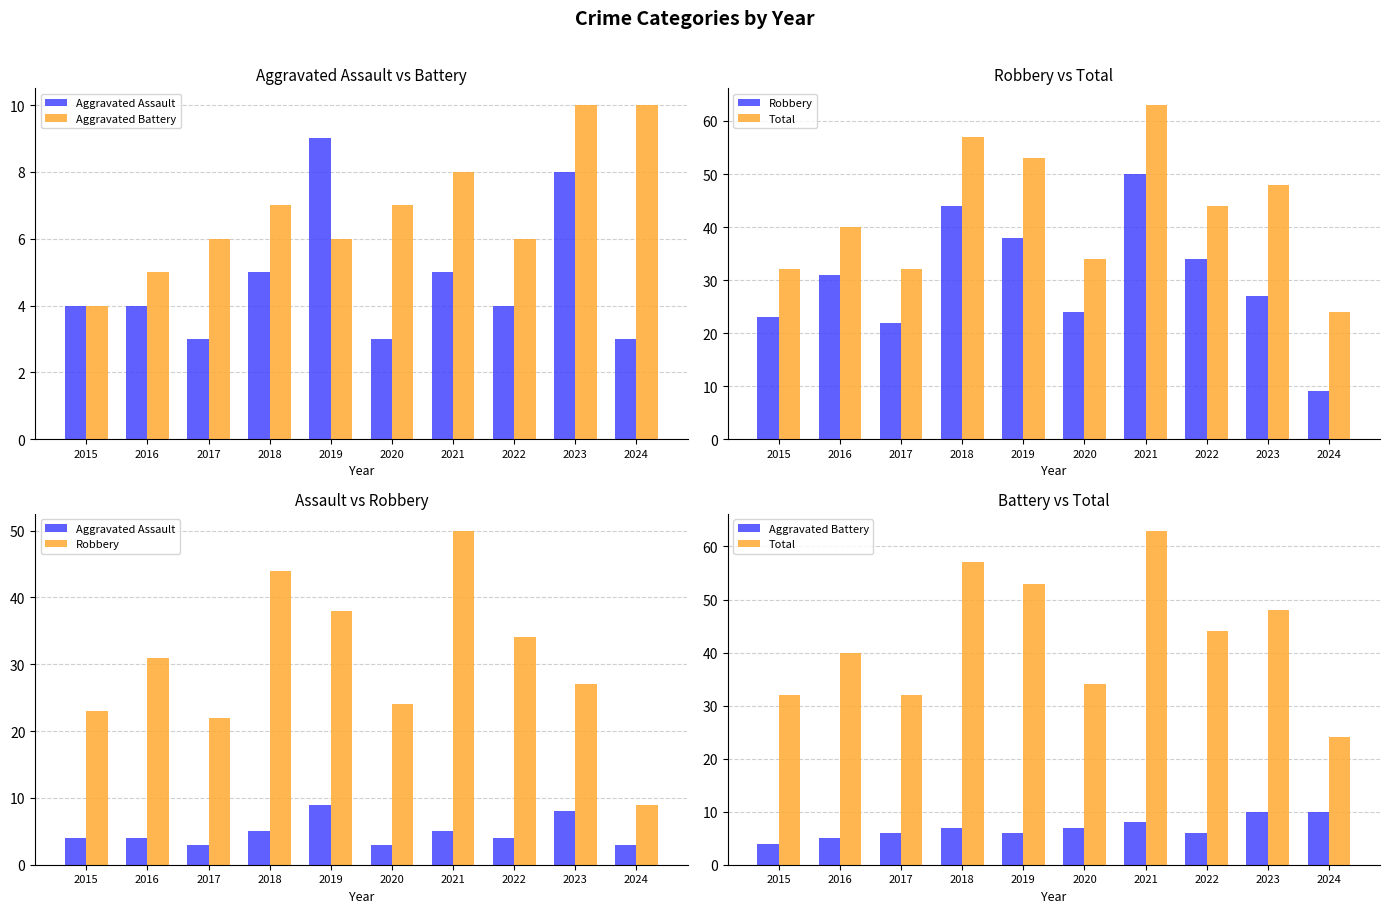

What is the greatest value displayed?

63